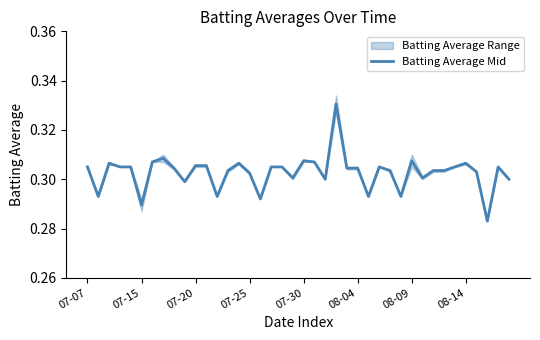

True or false: Batting Average Mid has a value of 0.5 at 07-25.

False